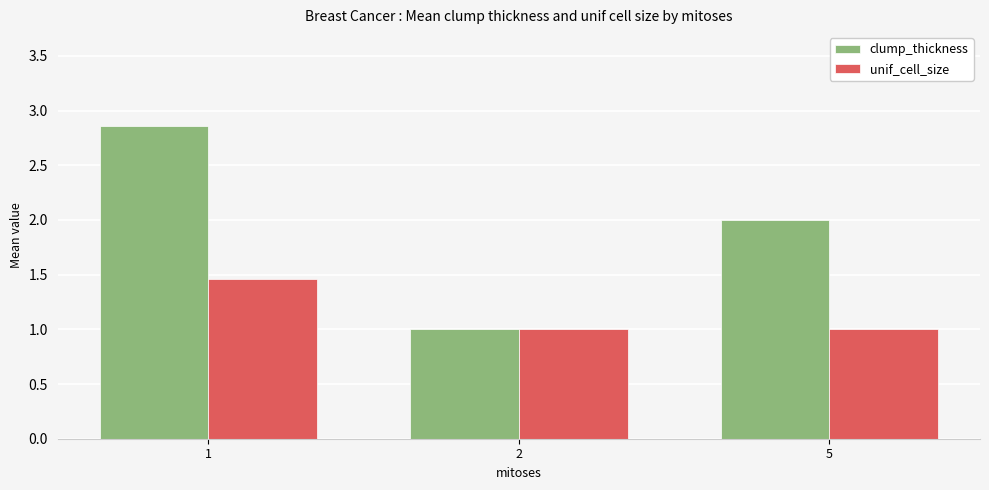

Are the bars horizontal?

No